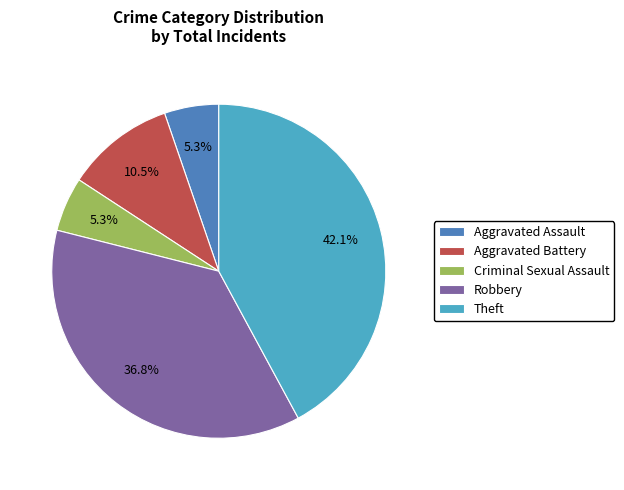

True or false: Aggravated Assault accounts for 5% of the total.

True